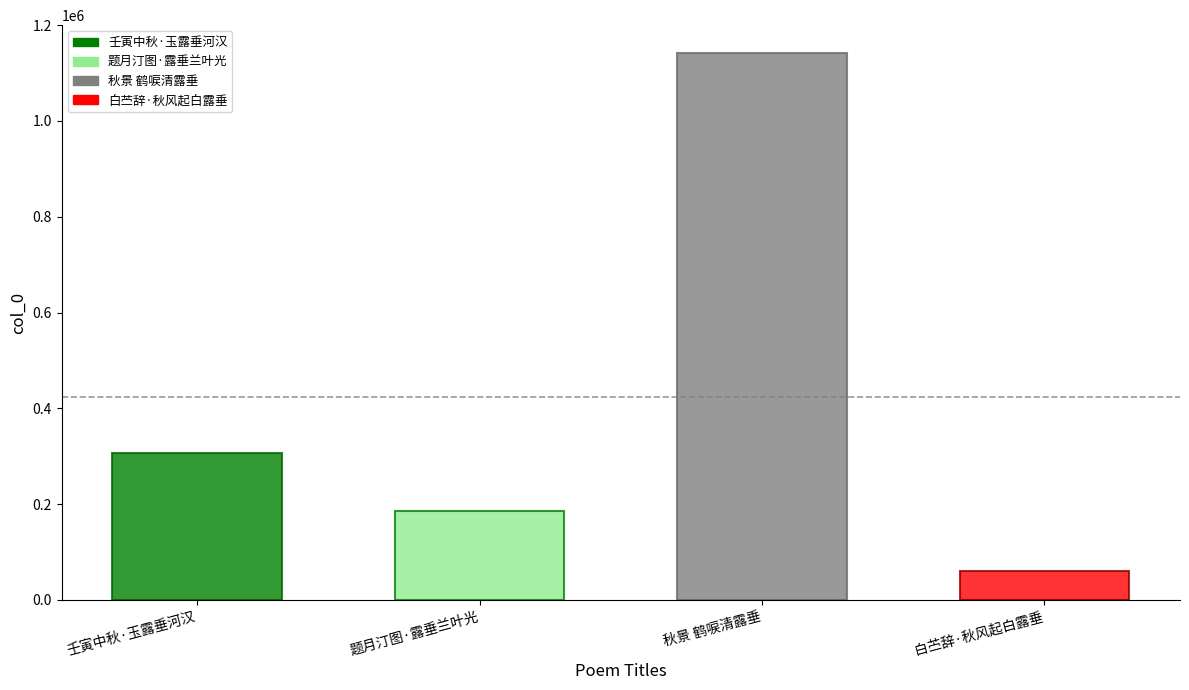

What position from the right is 壬寅中秋·玉露垂河汉?

4